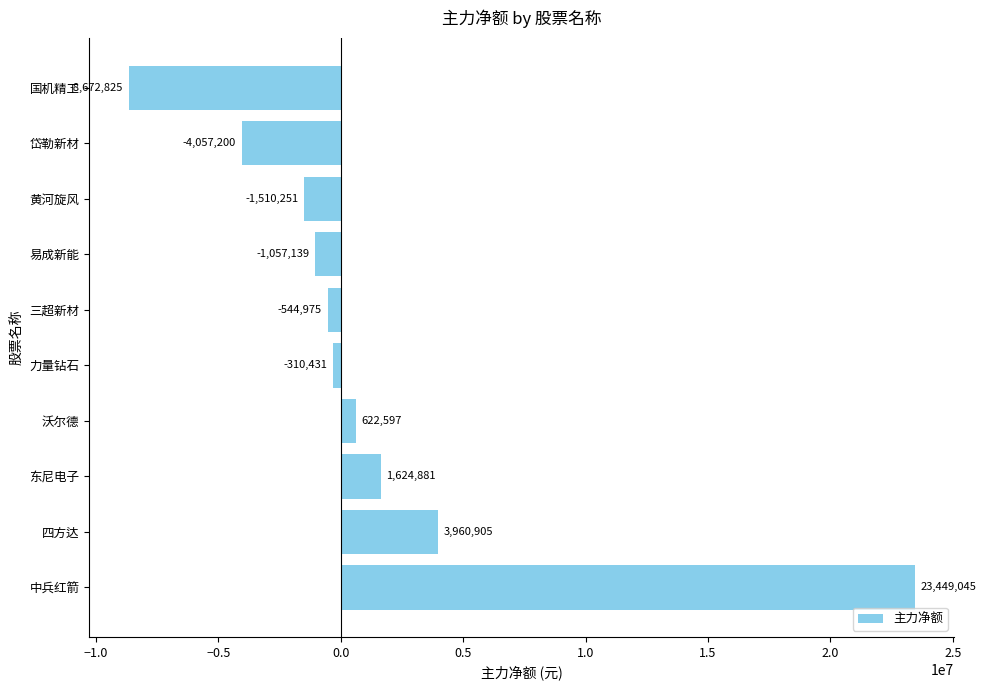

What is the change in value from 中兵红箭 to 沃尔德?

-22826448